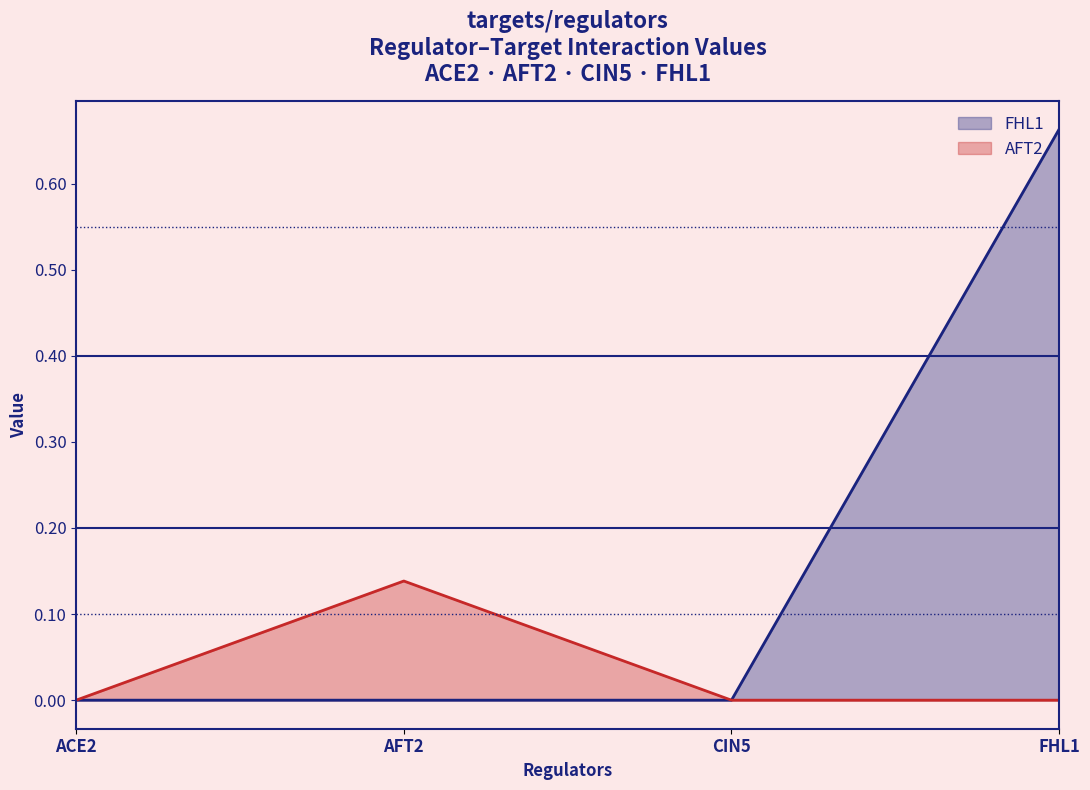

Rank the categories by FHL1 value from lowest to highest.

ACE2, AFT2, CIN5, FHL1